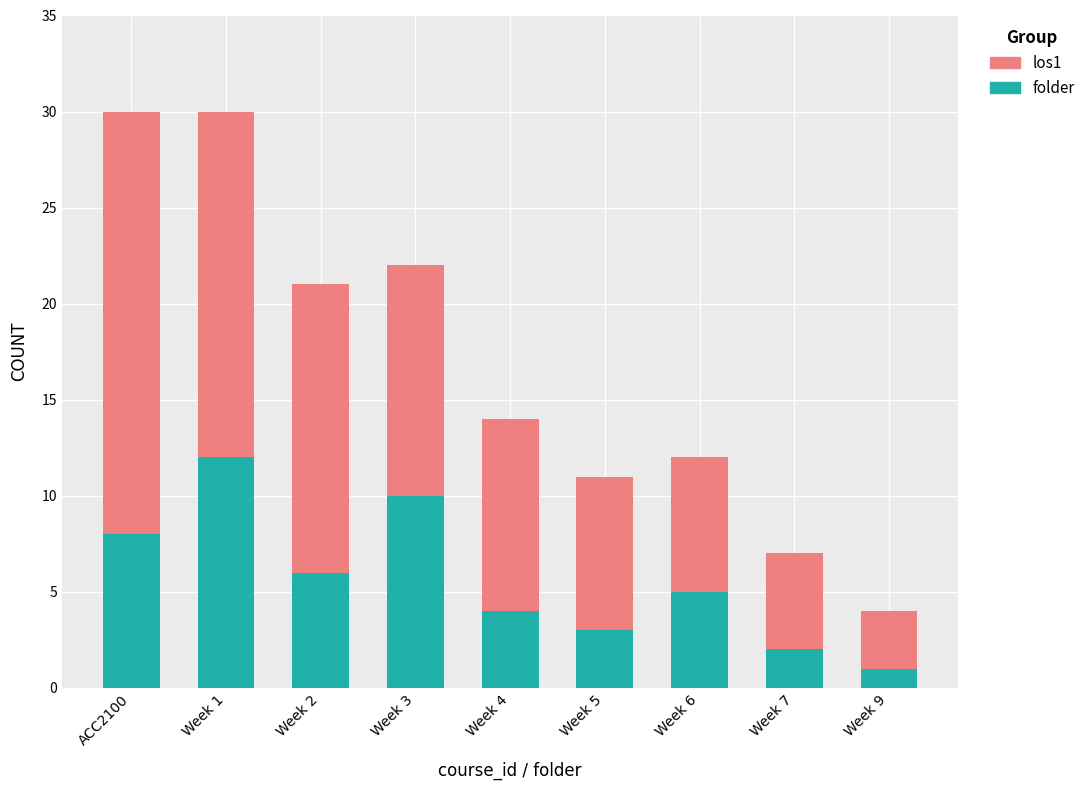

Which category has the highest value in the folder series?

Week 1